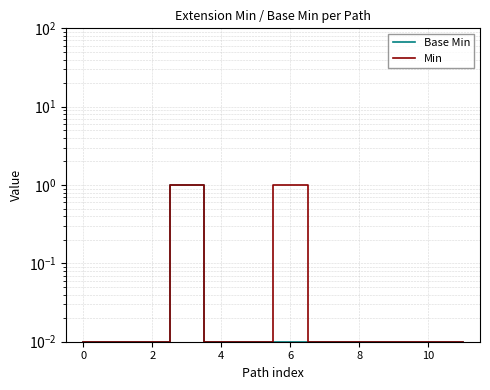

True or false: Min and Base Min intersect in this chart.

False